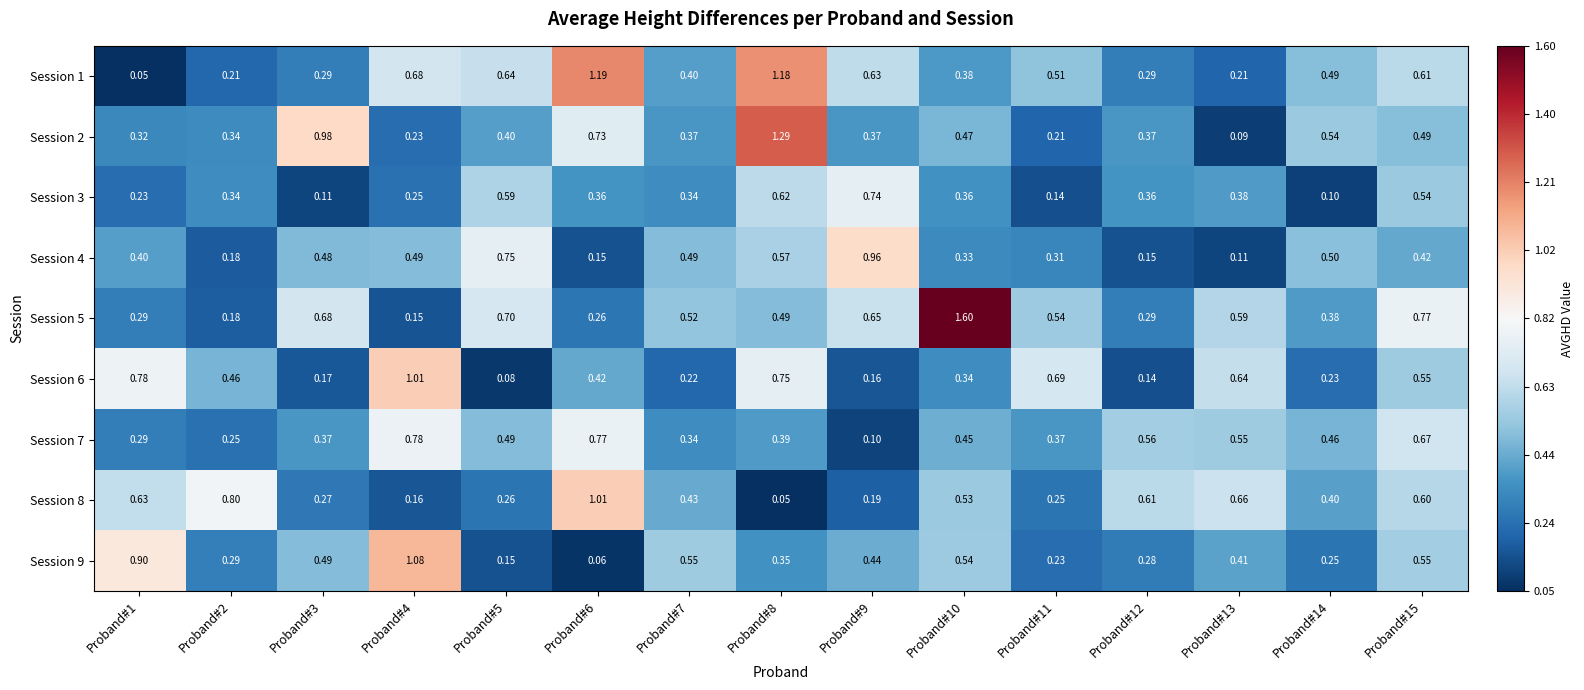

Is the value of Session 2 at Proband#8 greater than the value of Session 6 at Proband#6?

Yes